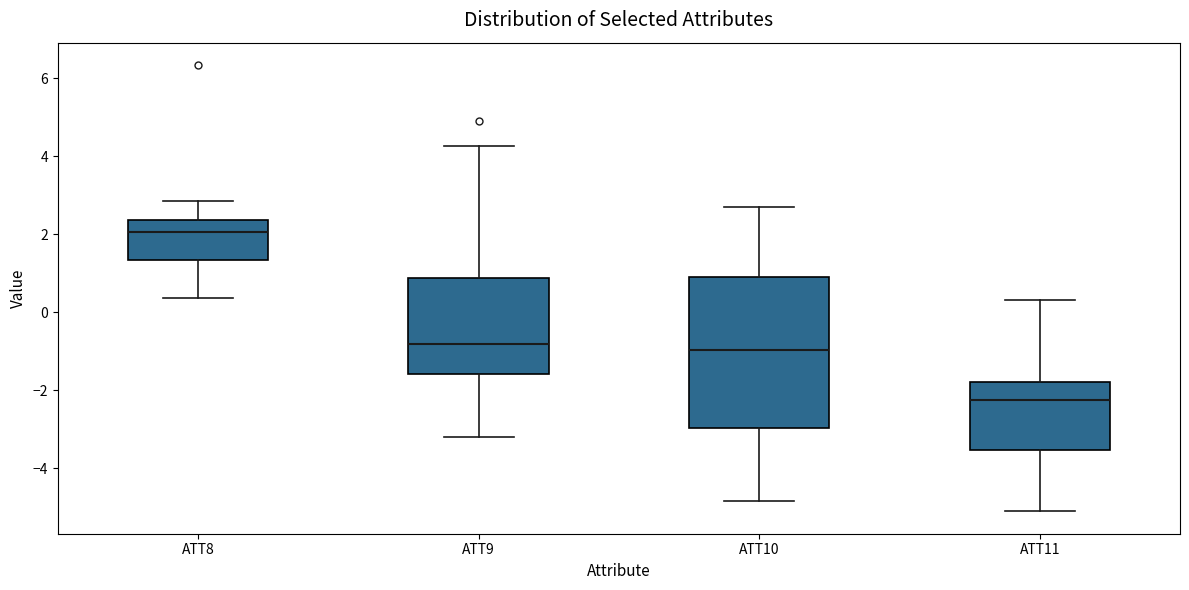

Where does the upper whisker of the box for ATT8 end on the y-axis? The values are not printed on the chart, so give them approximately, as read against the axis.

2.8